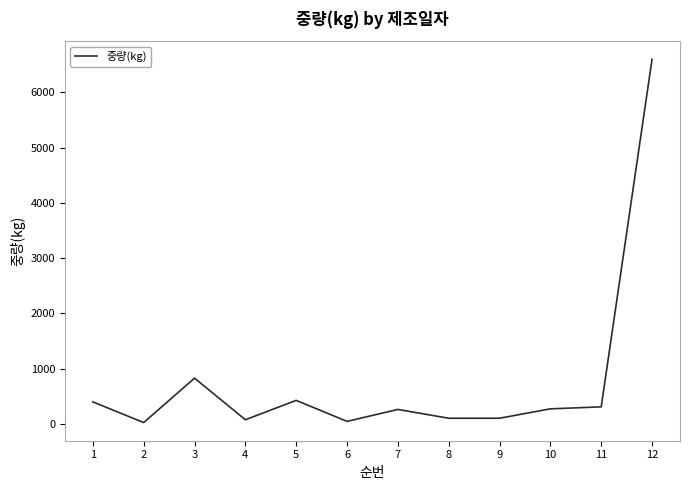

The chart shows a value of 423.4 at 5. True or false?

True